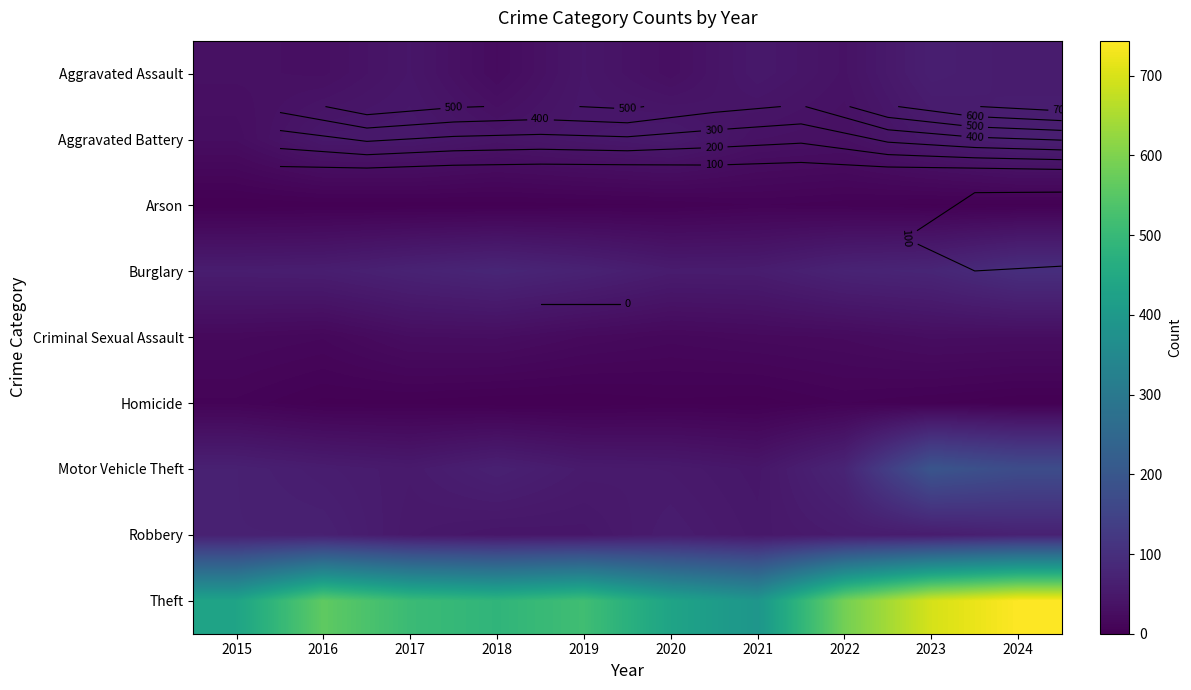

Which series has the largest total across all categories?

Theft